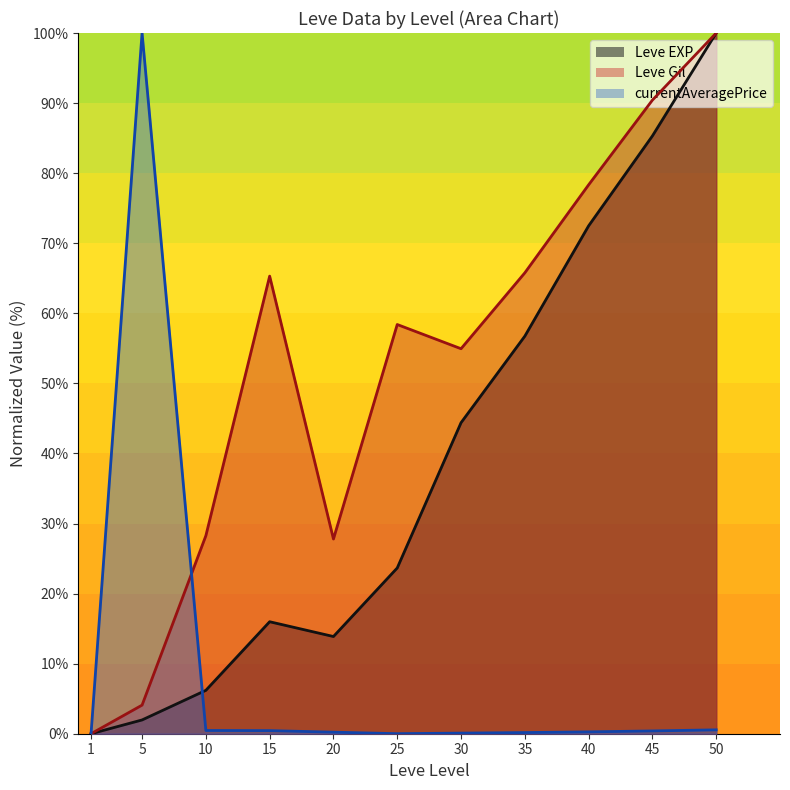

How many values in the Leve Gil series exceed 58?

6